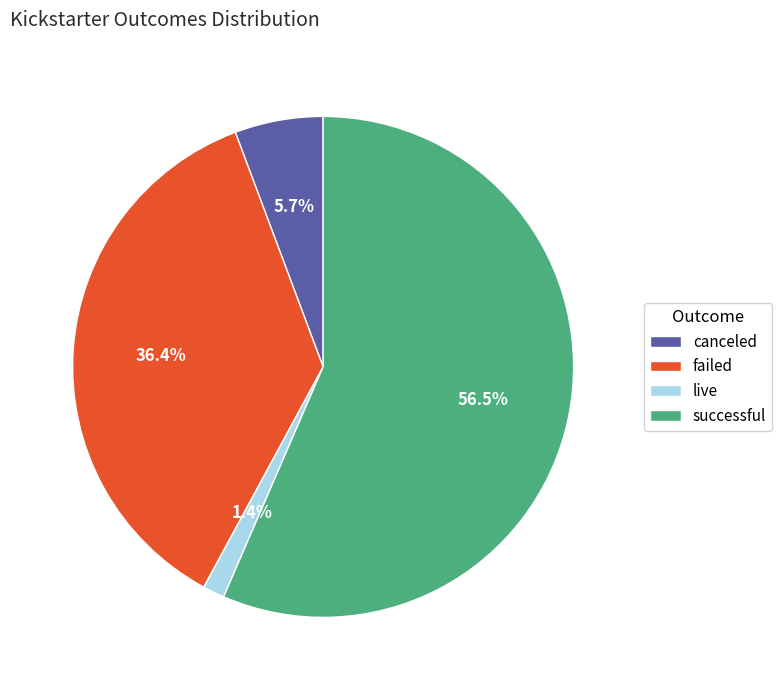

Which slice is the smallest?

live